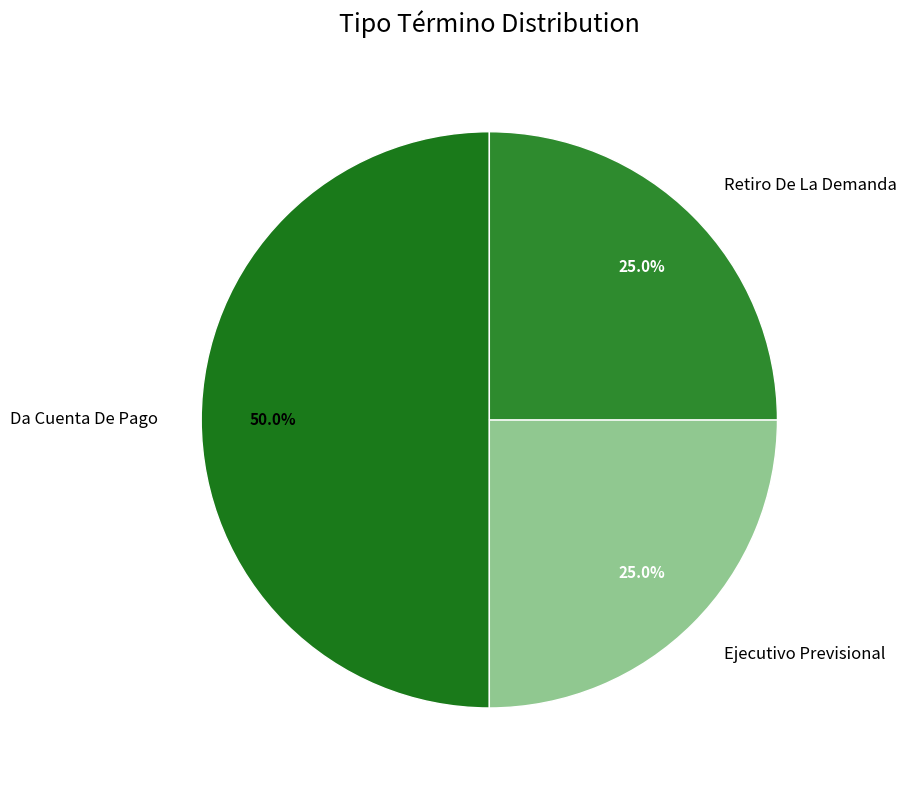

Combined, what portion of the pie is Retiro De La Demanda and Ejecutivo Previsional?

50.0%